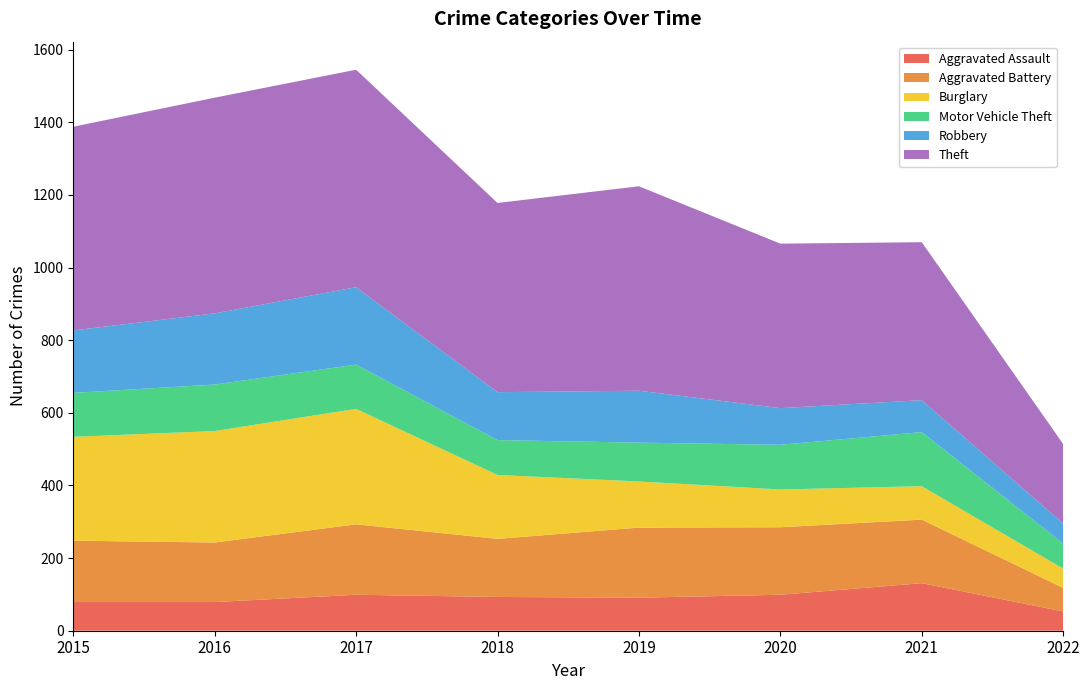

Reading left to right, transcribe all the data shown in this chart.

Aggravated Assault: 2015=79	2016=79	2017=99	2018=93	2019=91	2020=99	2021=131	2022=53
Aggravated Battery: 2015=169	2016=164	2017=194	2018=160	2019=193	2020=186	2021=175	2022=65
Burglary: 2015=286	2016=307	2017=318	2018=176	2019=127	2020=104	2021=92	2022=53
Motor Vehicle Theft: 2015=121	2016=128	2017=122	2018=96	2019=107	2020=123	2021=149	2022=69
Robbery: 2015=172	2016=196	2017=213	2018=132	2019=143	2020=101	2021=88	2022=55
Theft: 2015=561	2016=594	2017=599	2018=521	2019=563	2020=453	2021=435	2022=219